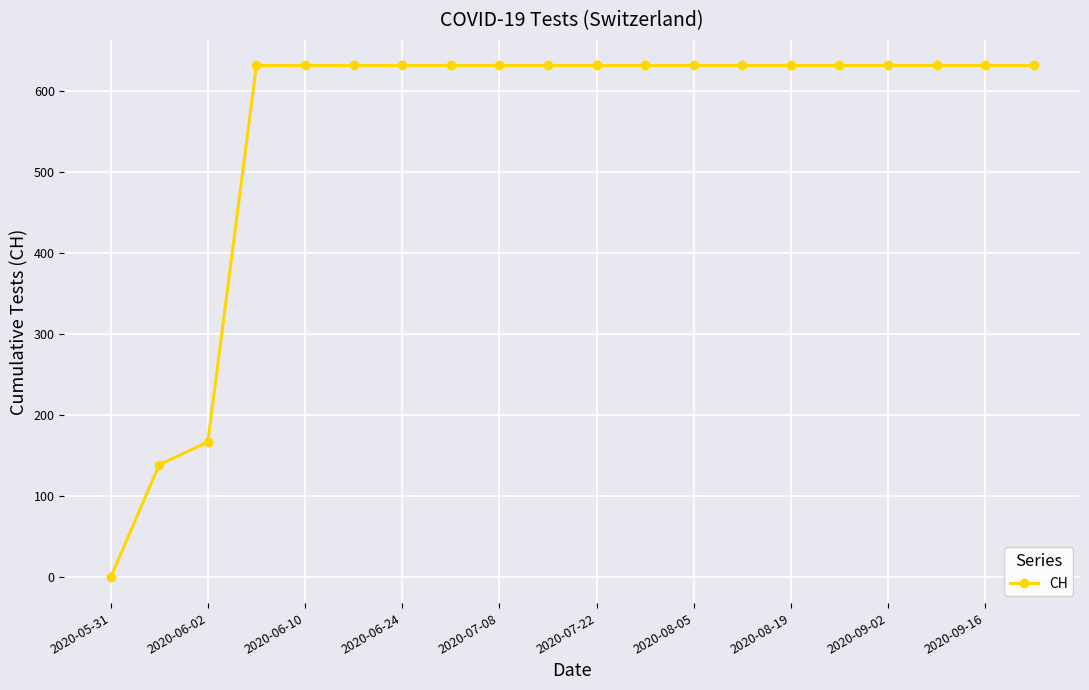

How many categories are shown in the chart?

20